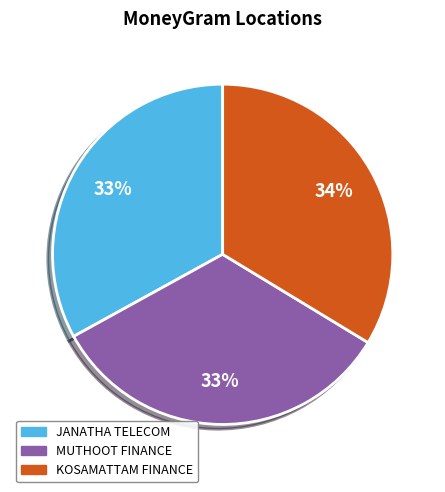

What is the ratio of the value at KOSAMATTAM FINANCE to the value at MUTHOOT FINANCE?

1.0